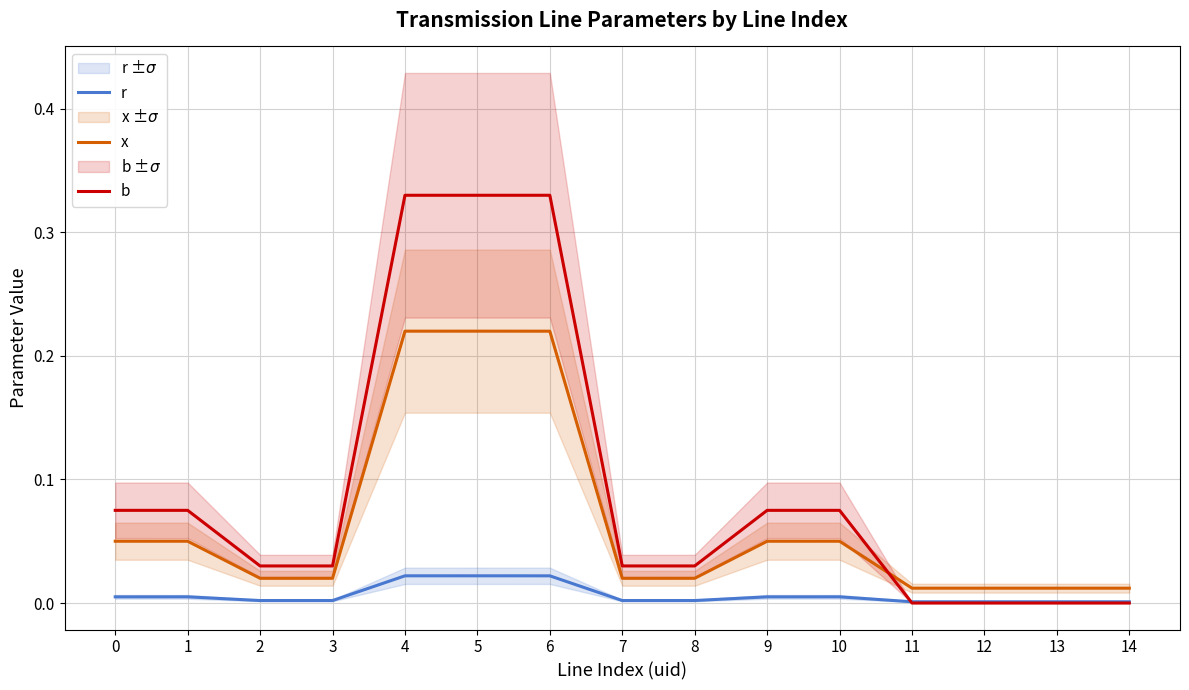

The r series shows 0.0 at 4. True or false?

True